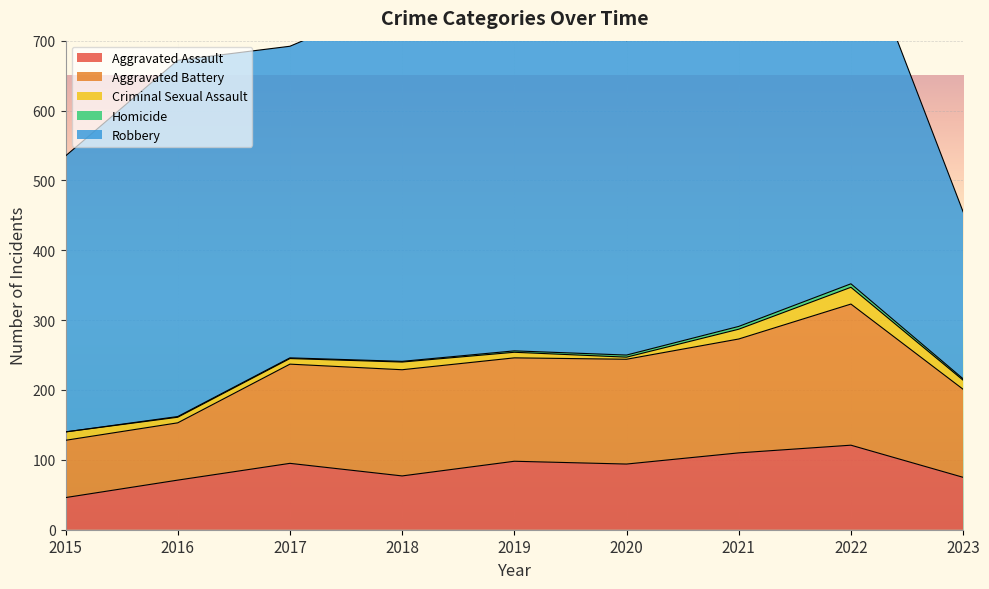

Reading left to right, extract all data points from this chart.

Aggravated Assault: 46	71	95	77	98	94	110	121	75
Aggravated Battery: 82	82	142	152	148	150	163	202	126
Criminal Sexual Assault: 12	8	8	11	8	3	14	24	13
Homicide: 0	1	1	1	2	3	4	5	2
Robbery: 395	510	446	519	591	450	484	521	239